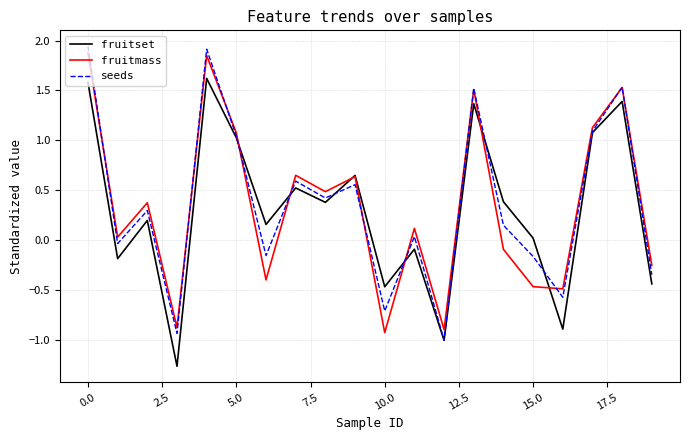

How many interior local valleys does the seeds series have?

7